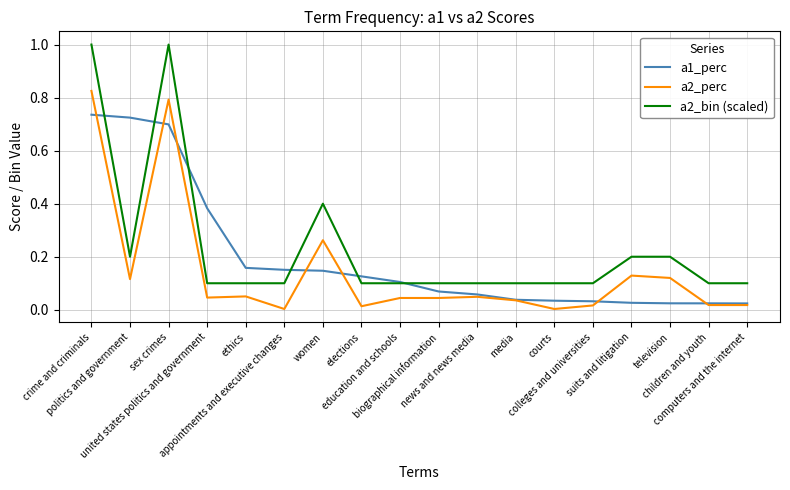

What is the highest value of the a2_bin (scaled) series?

1.0